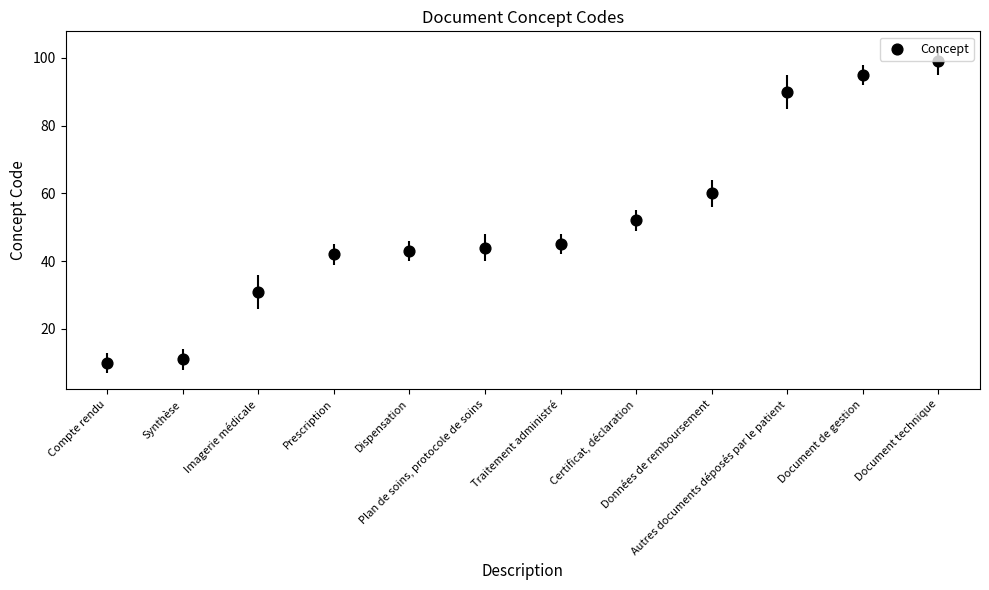

What is the average Y value?

52